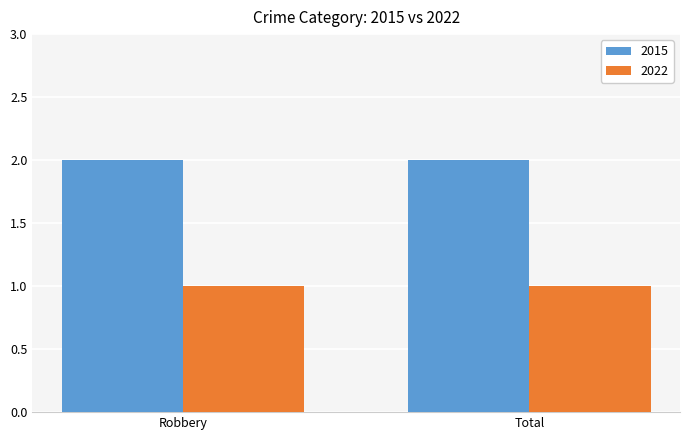

True or false: 2022 has a value of 2 at Total.

False